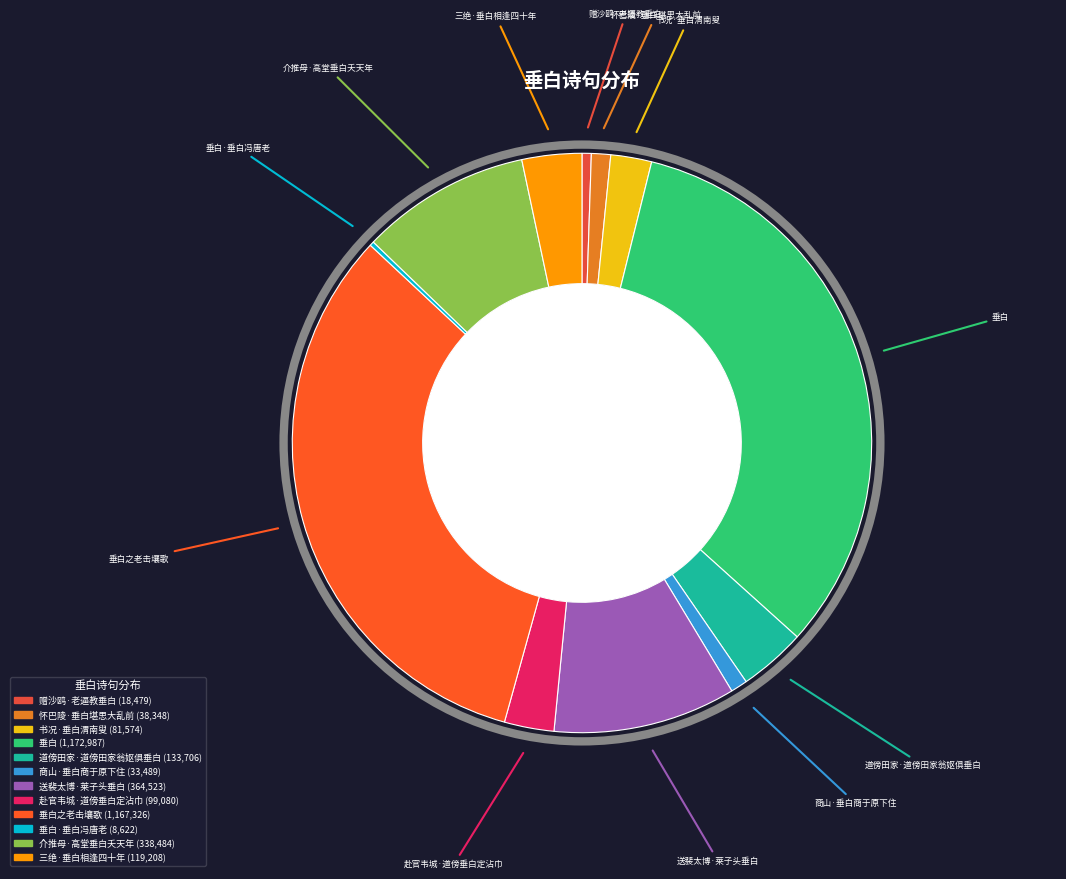

Which category has the smallest portion of the pie?

垂白·垂白冯唐老